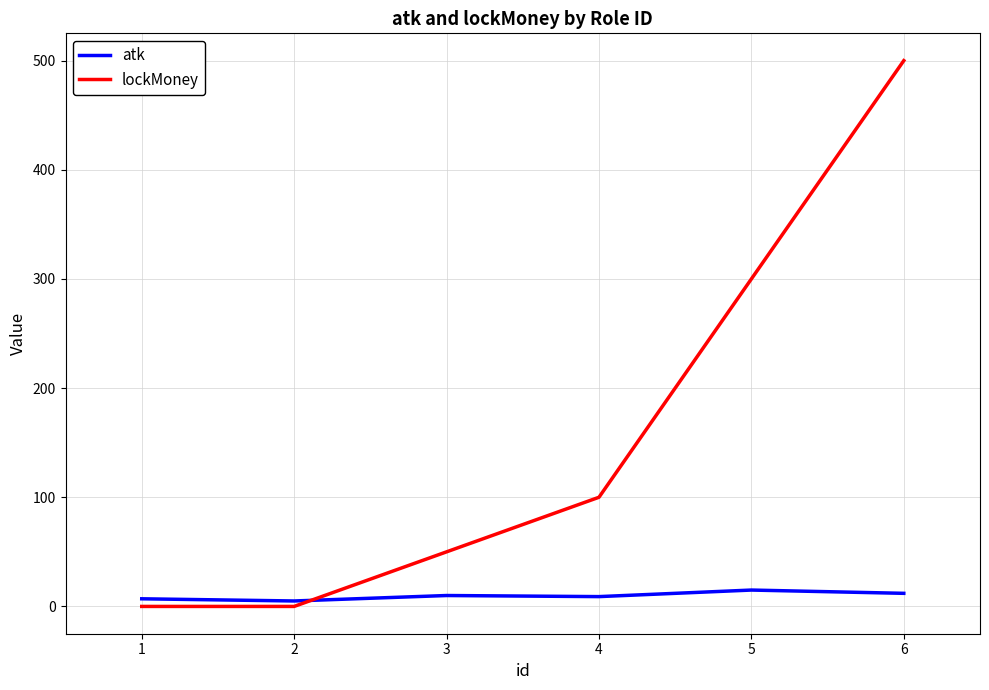

True or false: lockMoney and atk intersect in this chart.

True